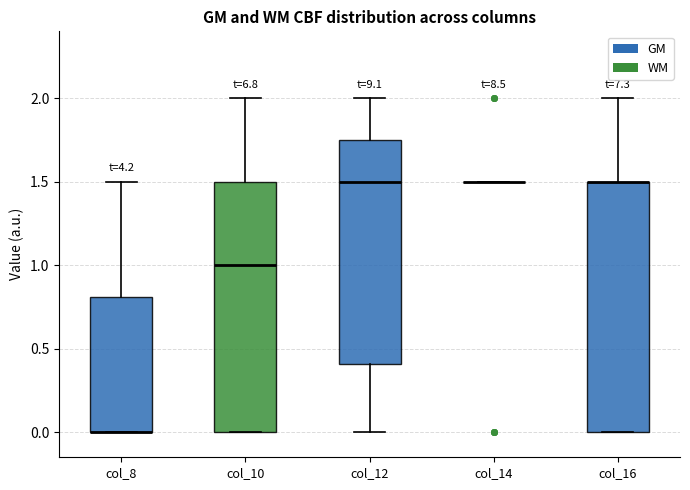

Where is the lower edge of the box for col_16 on the y-axis? The values are not printed on the chart, so give them approximately, as read against the axis.

0.00